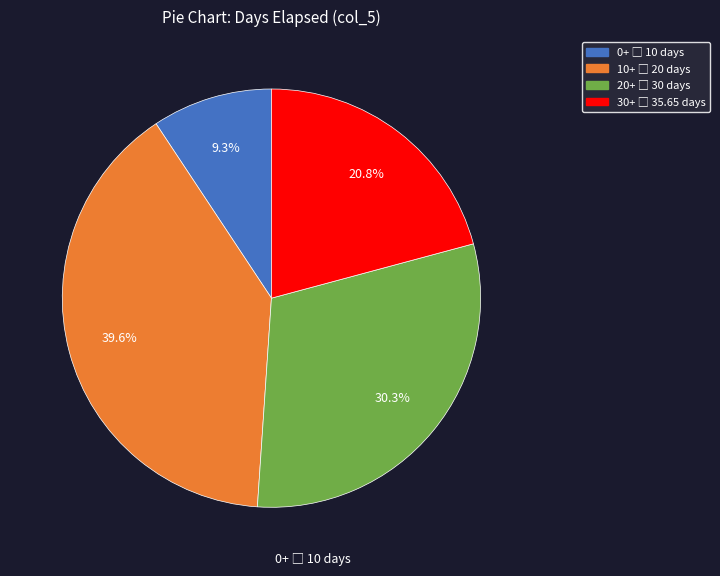

How many segments does this pie chart have?

4